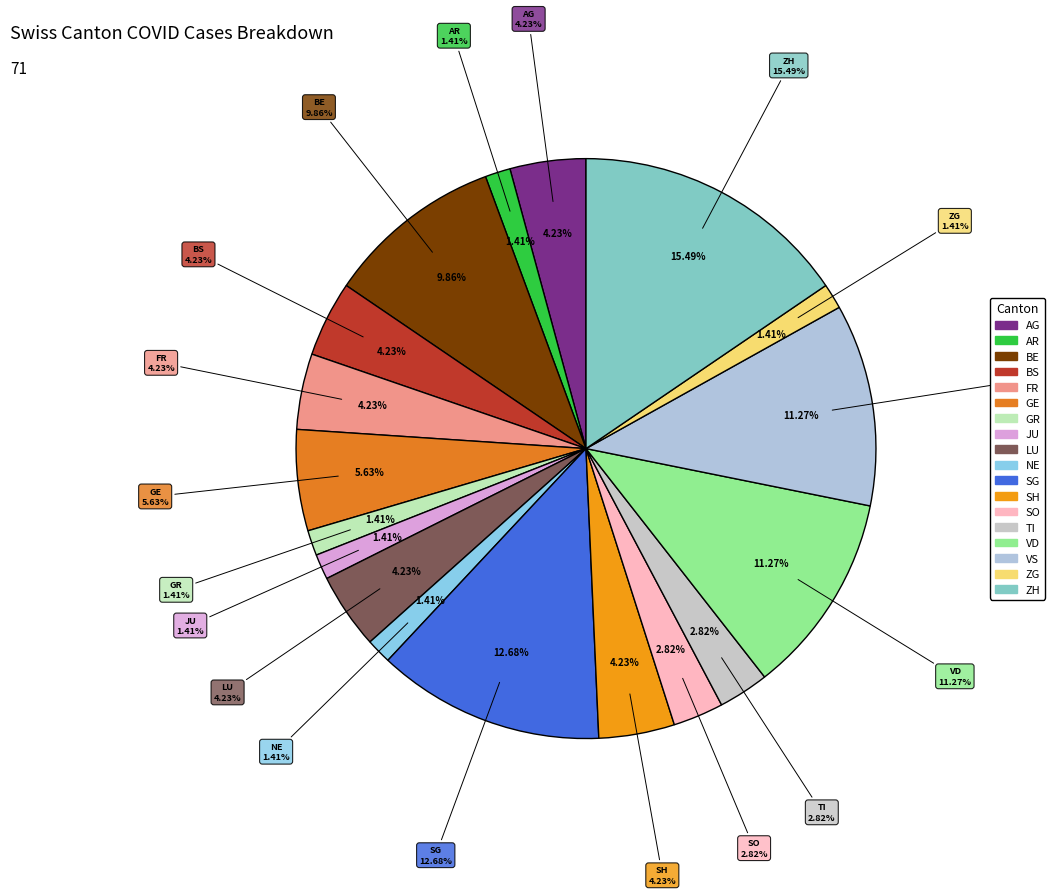

Do AG and SG together represent more than half of the pie?

No